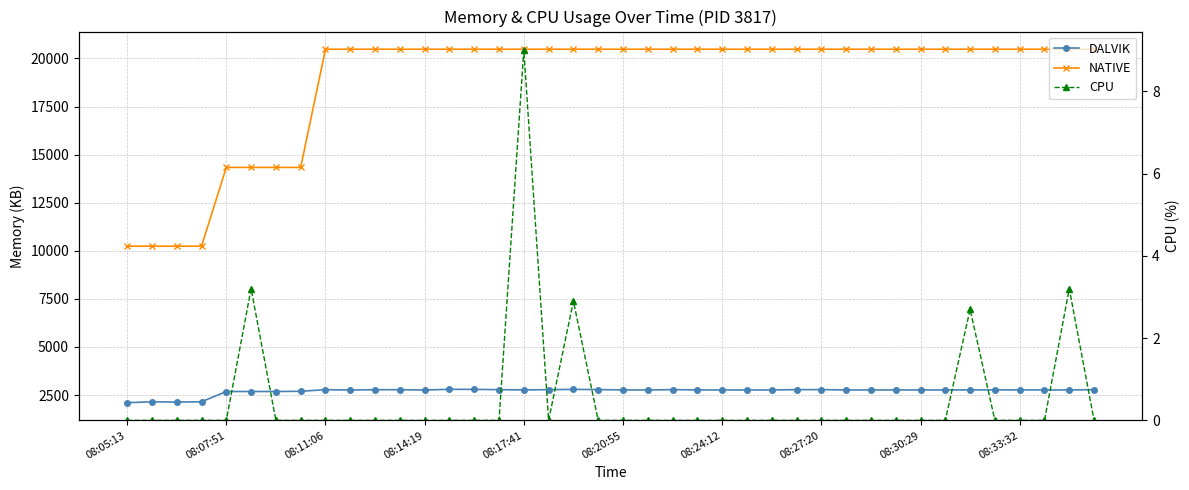

Is the value of DALVIK at 13 greater than the value of NATIVE at 28?

No